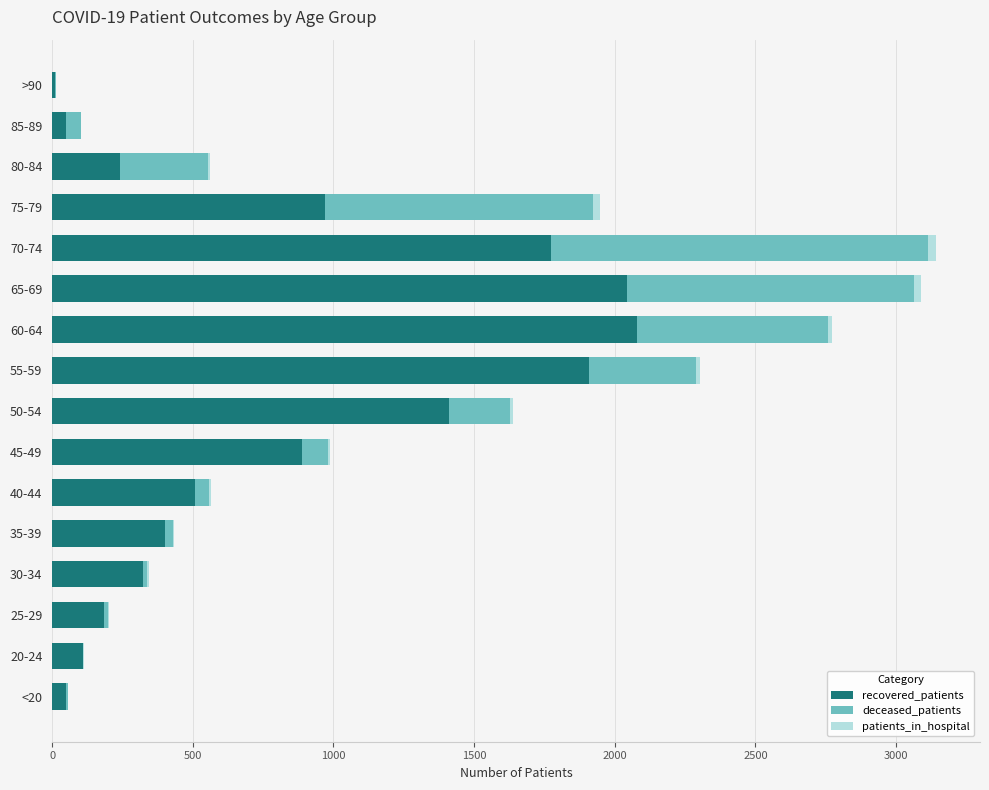

The recovered_patients series shows 3014 at 70-74. True or false?

False